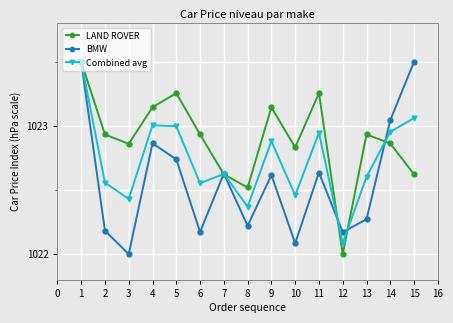

List the series in order of their overall mean, lowest first.

BMW, Combined avg, LAND ROVER